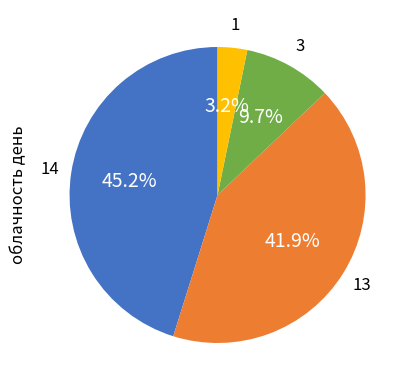

Is there any slice that represents more than half of the pie?

No